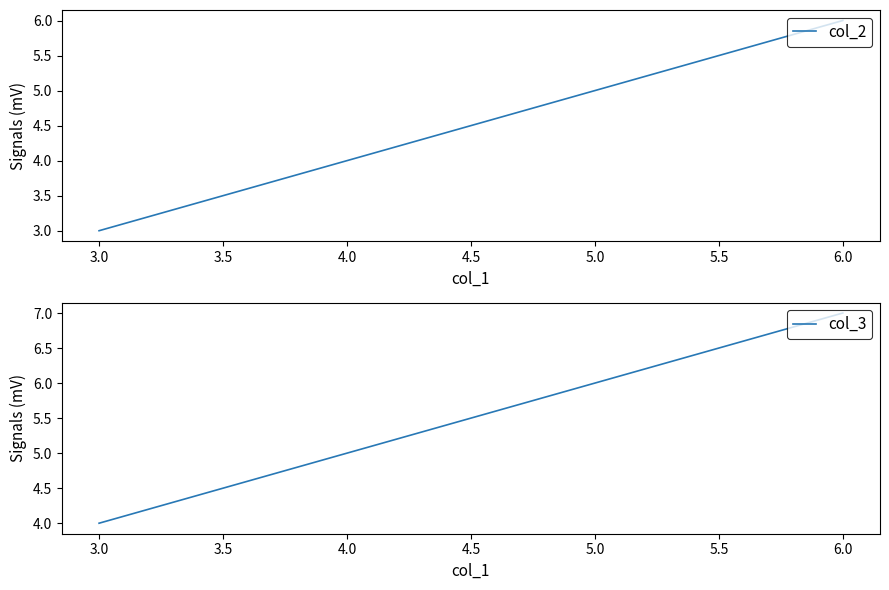

Reading left to right, transcribe all the data shown in this chart.

col_2: 3.0=3	4.0=4	5.0=5	6.0=6
col_3: 3.0=4	4.0=5	5.0=6	6.0=7